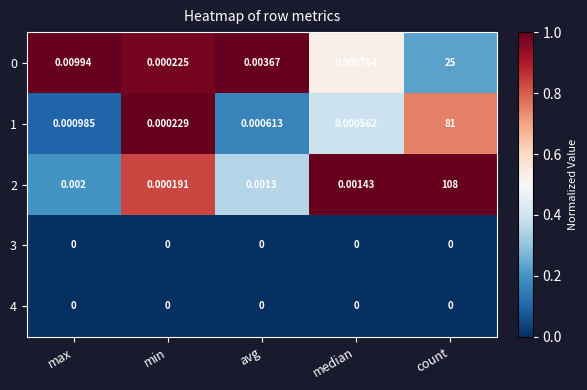

Which series has the largest total across all categories?

2